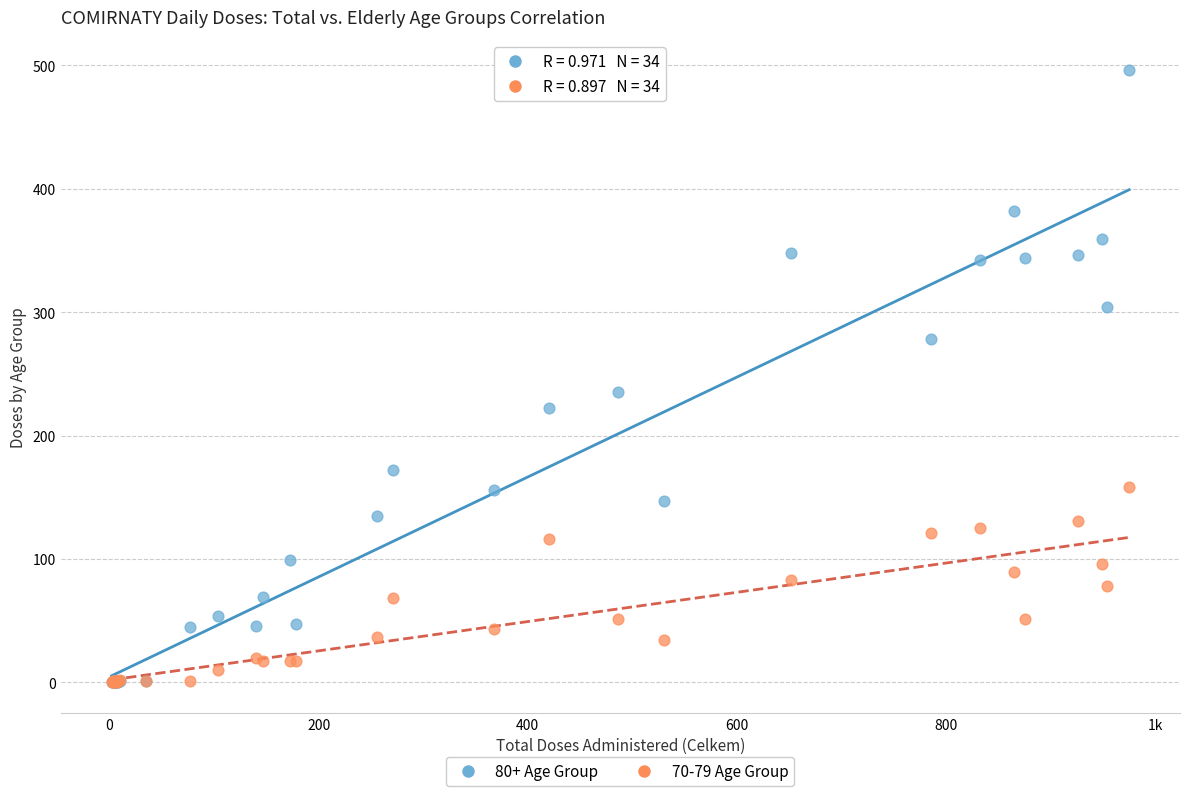

Across all series, what Y value is closest to 248?

235